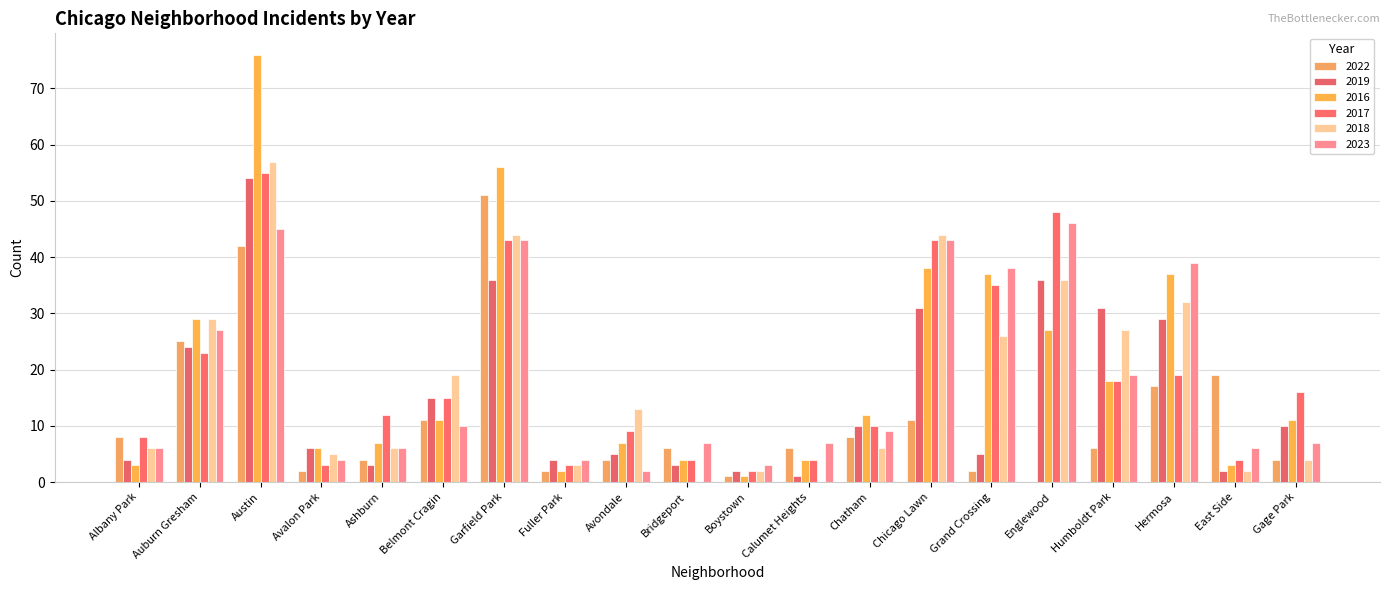

Count the number of categories in the chart.

20